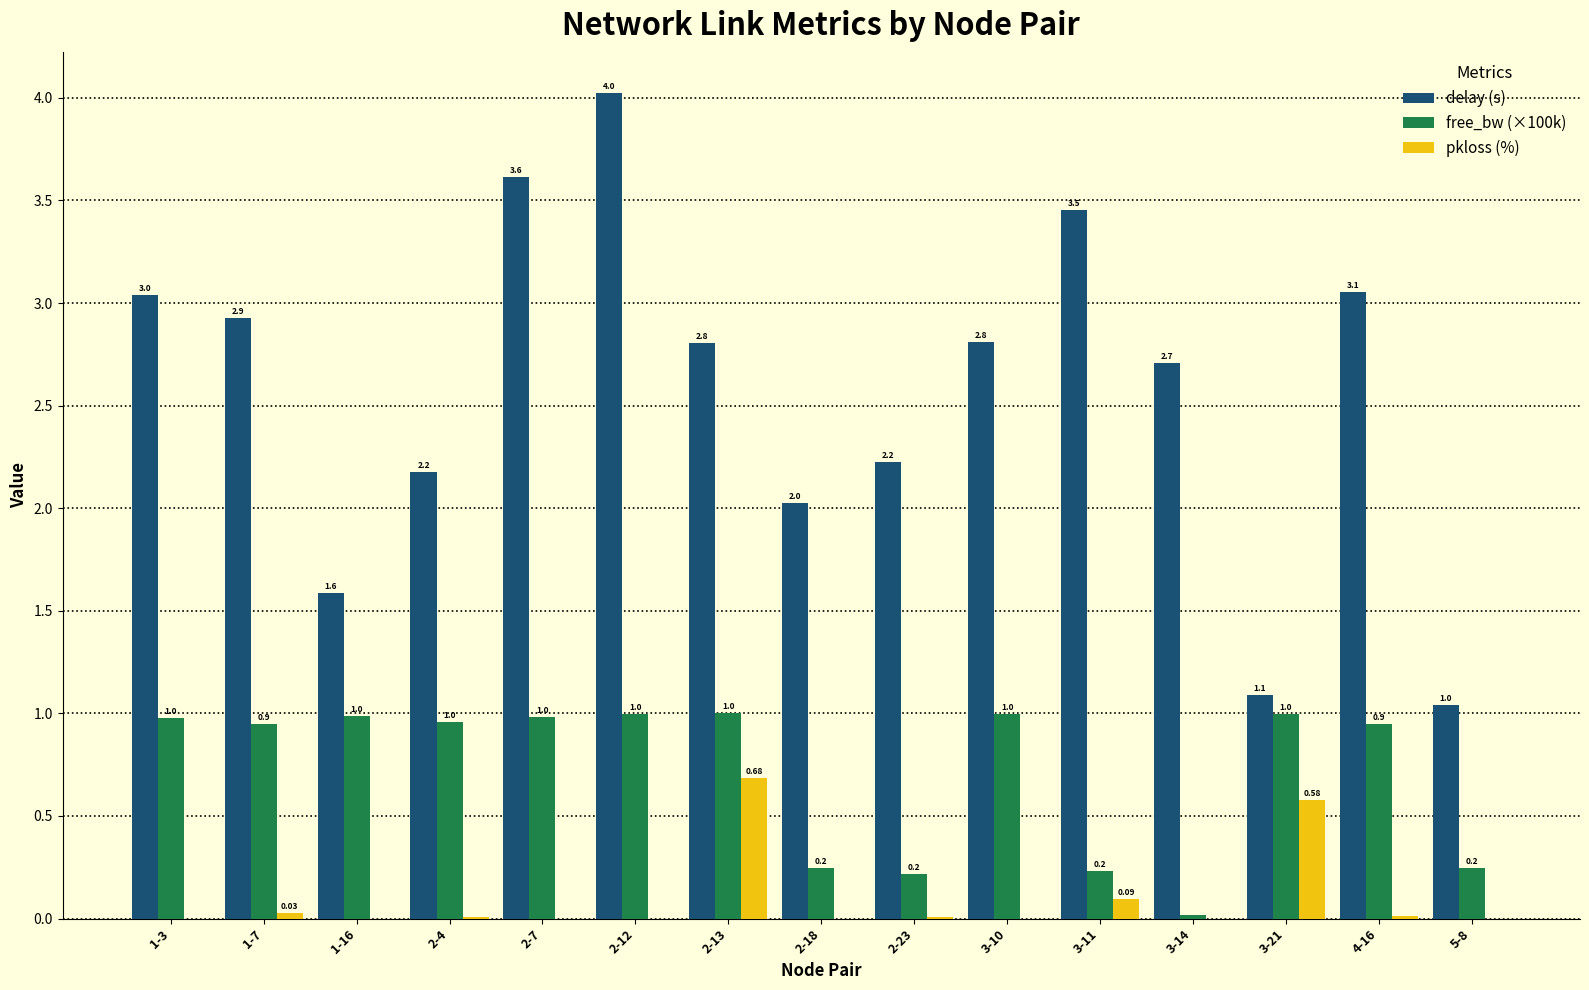

Is the value of delay (s) at 3-14 greater than the value of pkloss (%) at 2-7?

Yes